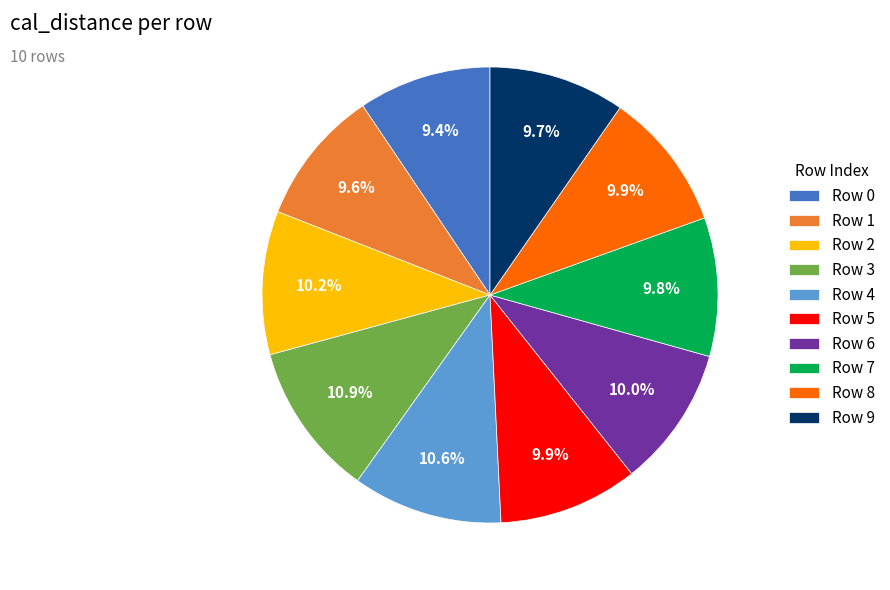

What is the total percentage of Row 8 and Row 5?

19.8%